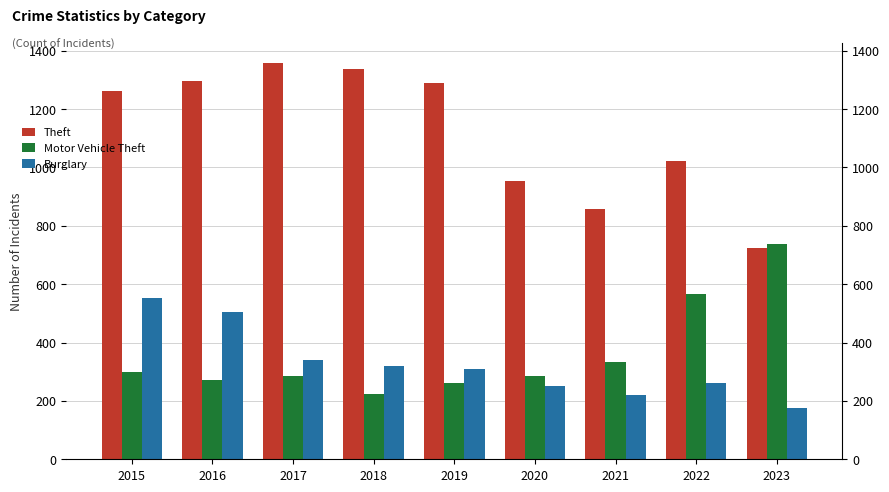

What is the minimum value shown in the chart?

176